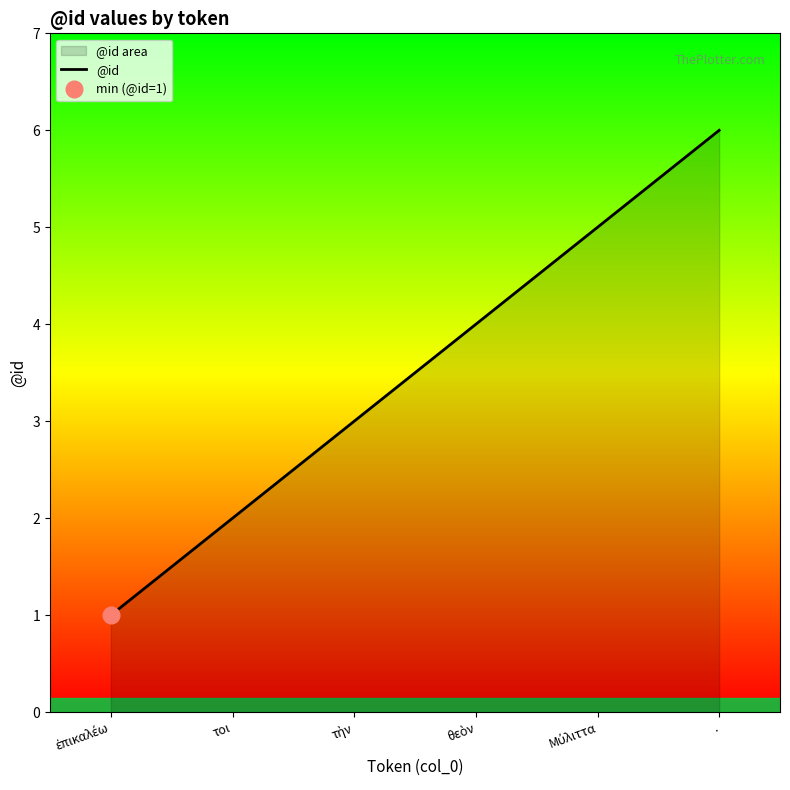

What is the minimum value shown in the chart?

1